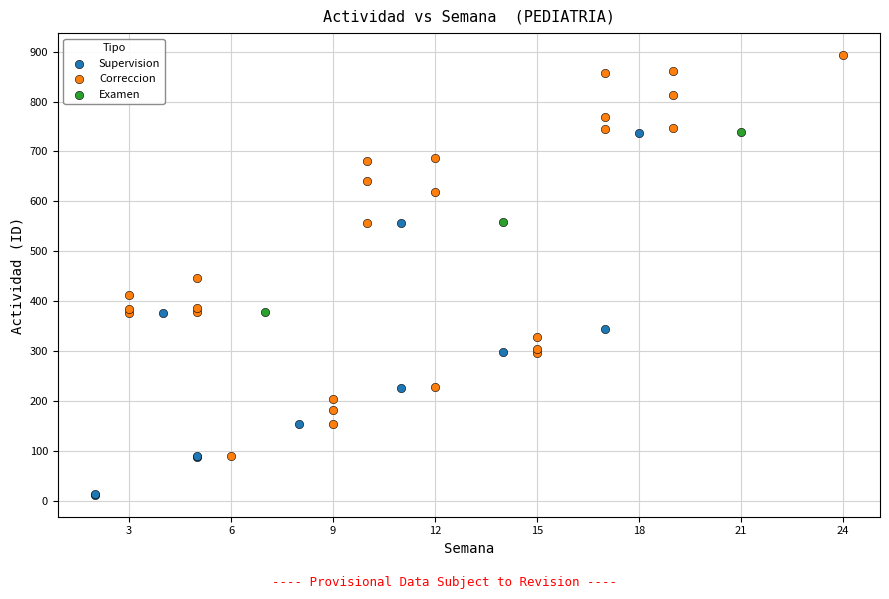

Which series reaches the minimum Y coordinate?

Supervision